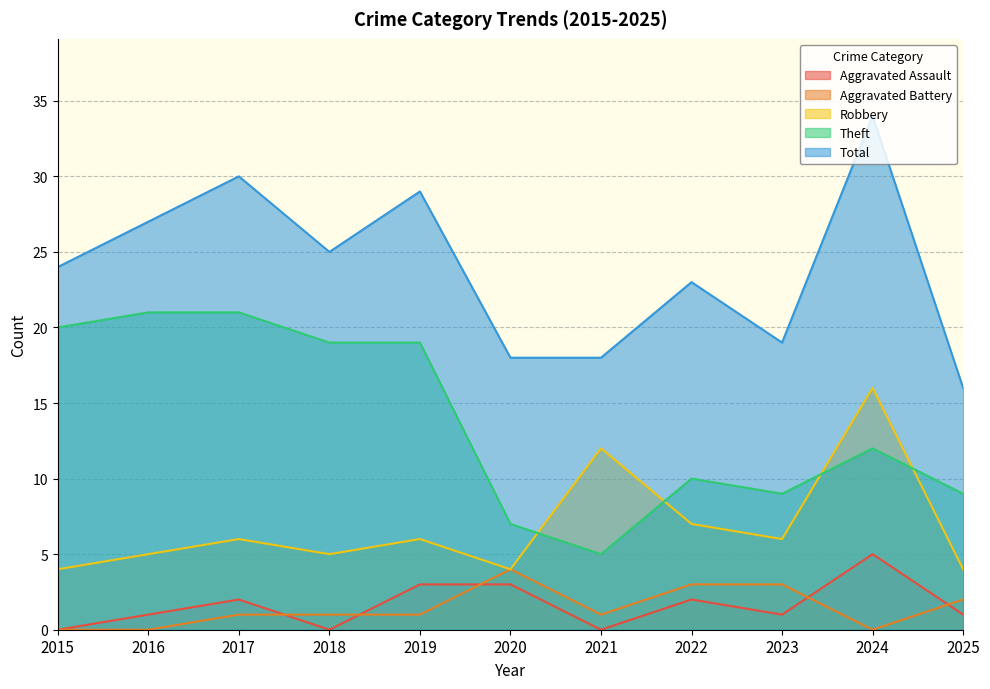

Reading left to right, extract all data points from this chart.

Aggravated Assault: 0	1	2	0	3	3	0	2	1	5	1
Aggravated Battery: 0	0	1	1	1	4	1	3	3	0	2
Robbery: 4	5	6	5	6	4	12	7	6	16	4
Theft: 20	21	21	19	19	7	5	10	9	12	9
Total: 24	27	30	25	29	18	18	23	19	34	16